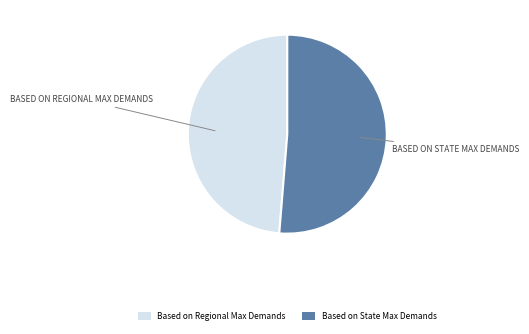

Is there a majority slice in this chart?

Yes